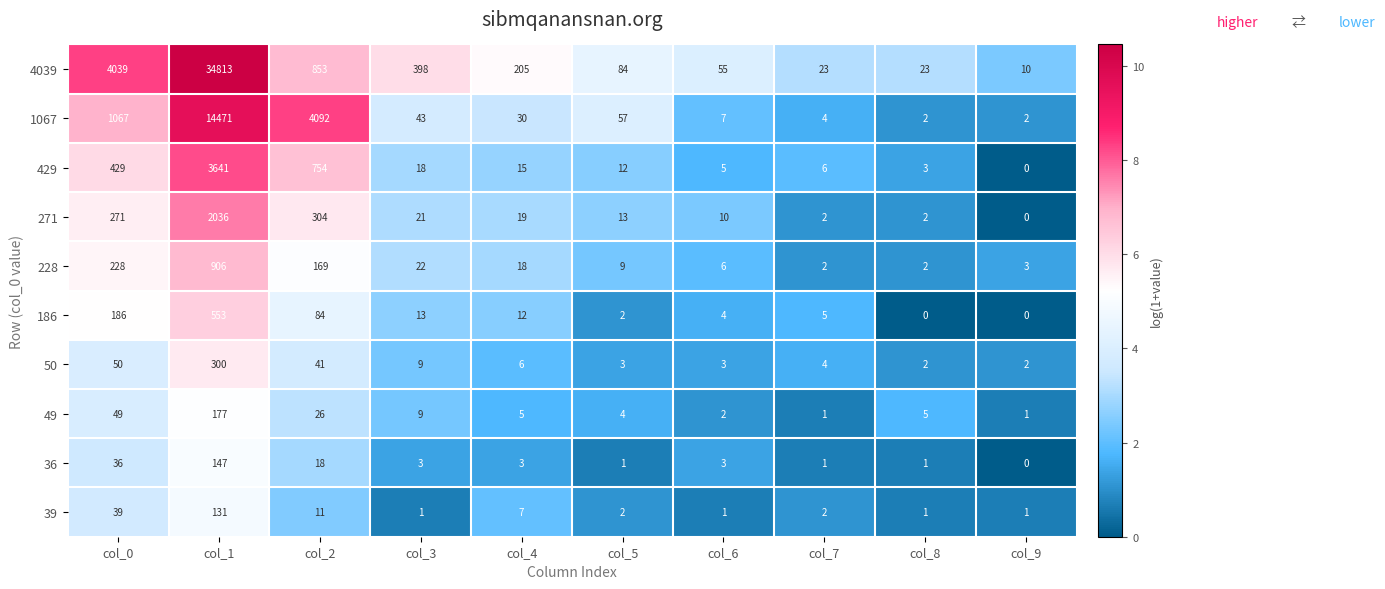

What is the highest value of the 271 series?

2036